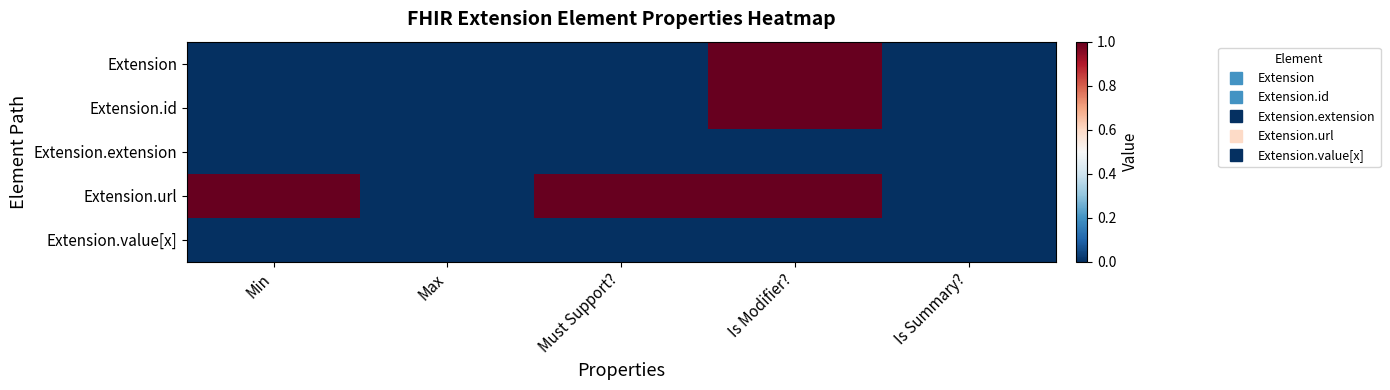

Count the number of data series in this chart.

5